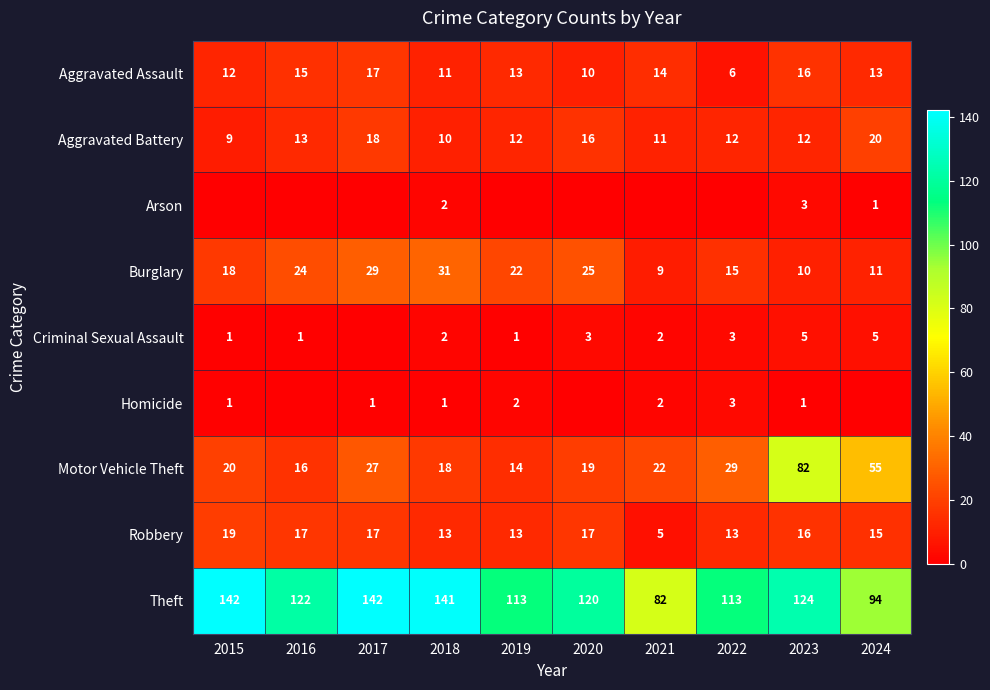

Is the value of Arson at 2024 greater than the value of Theft at 2015?

No